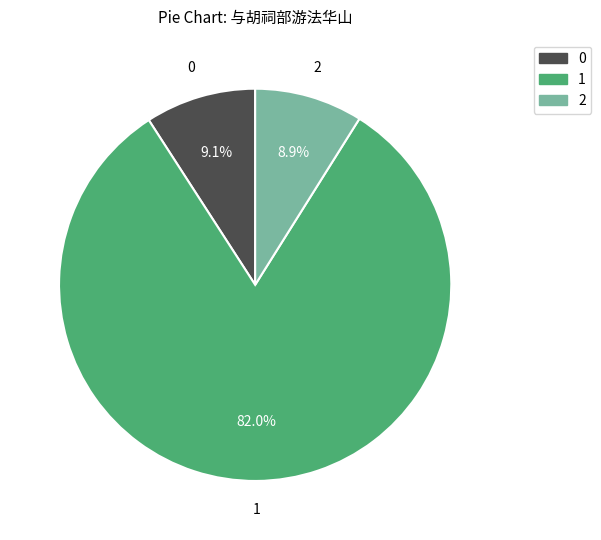

Is there any slice that represents more than half of the pie?

Yes